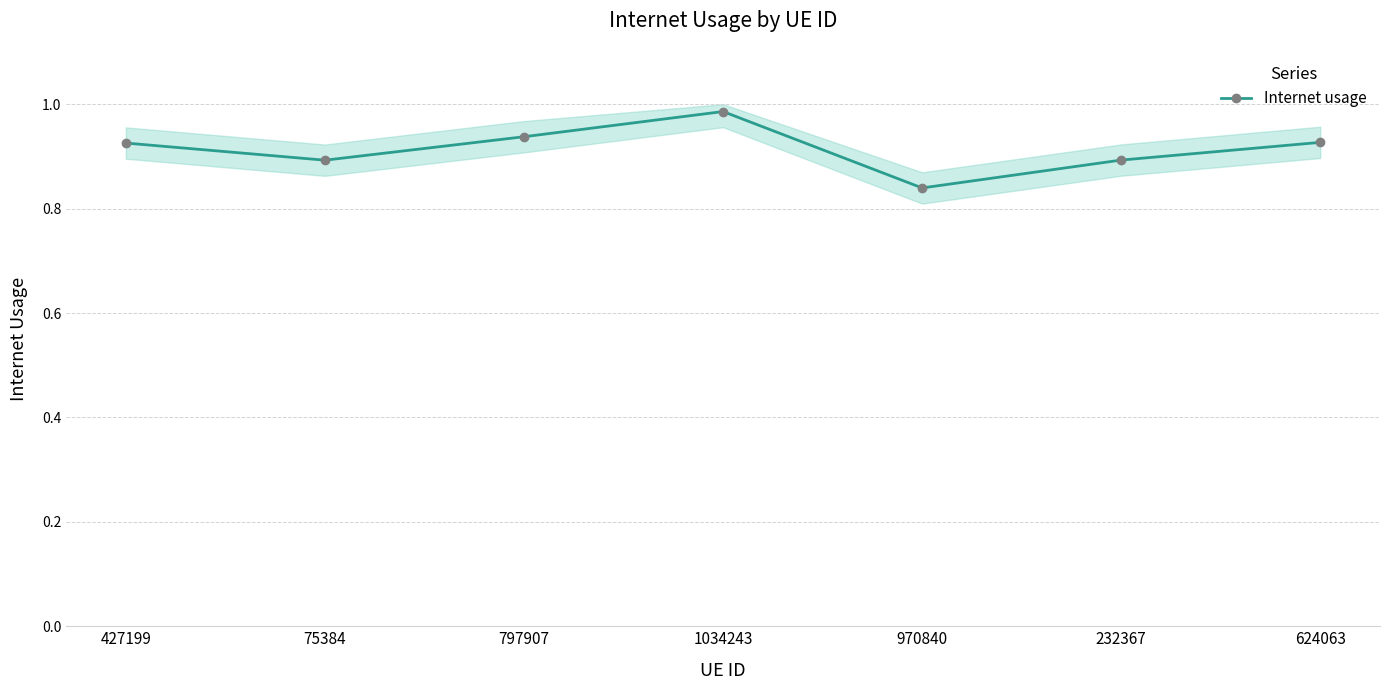

Between 75384 and 970840, which is larger?

75384